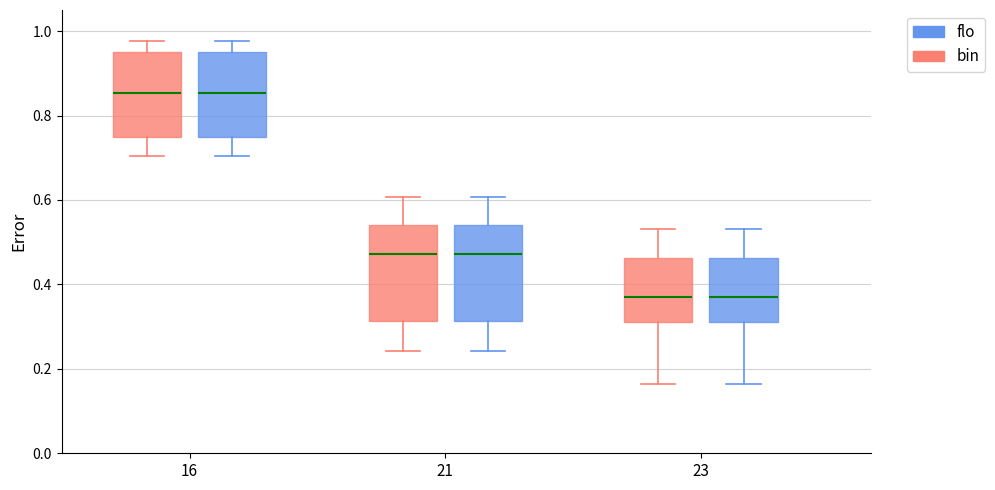

Reading left to right, transcribe this box plot: for each box, give where its median line is, the range the box spans, and where its two whiskers end, as read against the y-axis. The values are not printed on the chart, so give them approximately, as read against the axis.

16 (bin): median 0.86, box 0.76 to 0.96, whiskers 0.70 to 0.98
16 (flo): median 0.86, box 0.76 to 0.96, whiskers 0.70 to 0.98
21 (bin): median 0.48, box 0.32 to 0.54, whiskers 0.24 to 0.60
21 (flo): median 0.48, box 0.32 to 0.54, whiskers 0.24 to 0.60
23 (bin): median 0.38, box 0.32 to 0.46, whiskers 0.16 to 0.54
23 (flo): median 0.38, box 0.32 to 0.46, whiskers 0.16 to 0.54